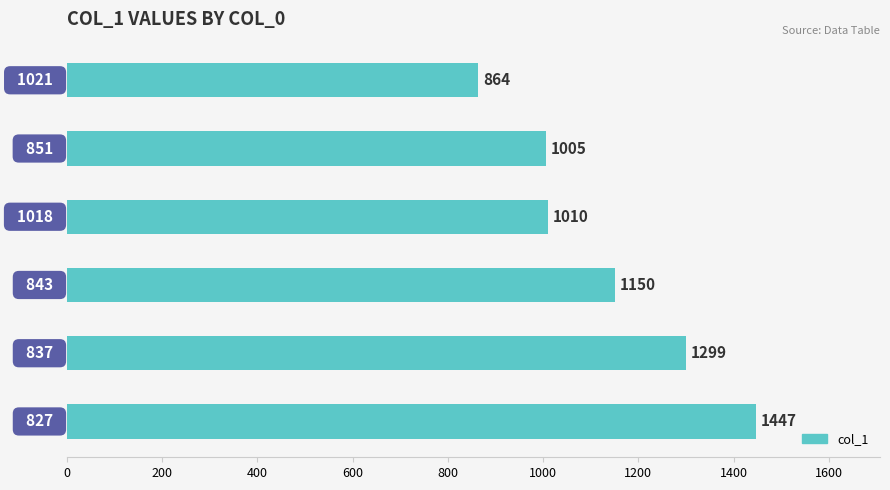

What is the maximum value shown in the chart?

1447